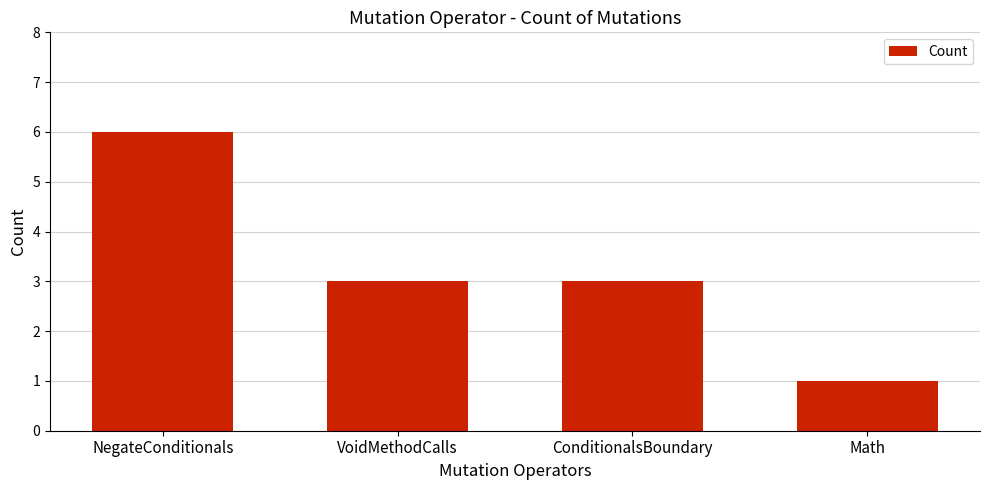

What is the value of the 2nd bar from the left?

3